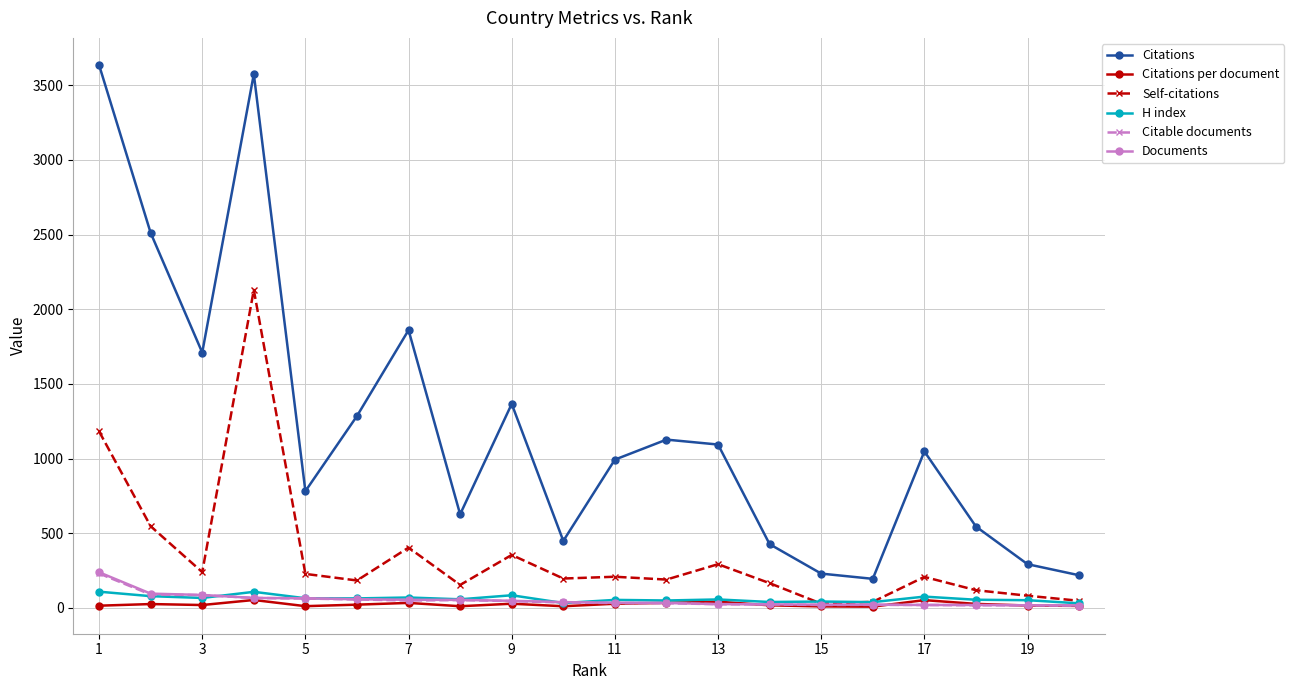

Which series has the largest total across all categories?

Citations